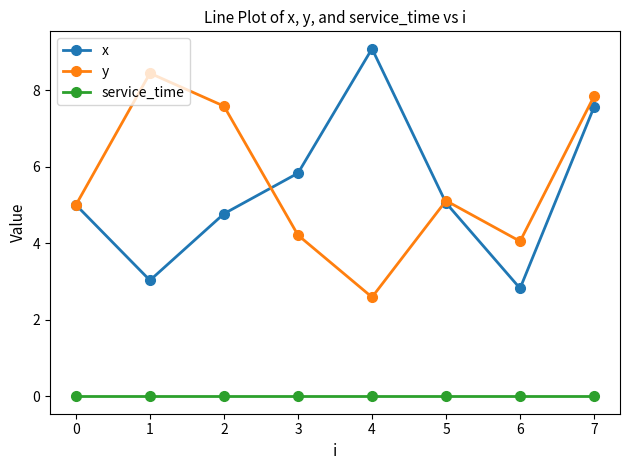

What is the average value of the y series?

5.6